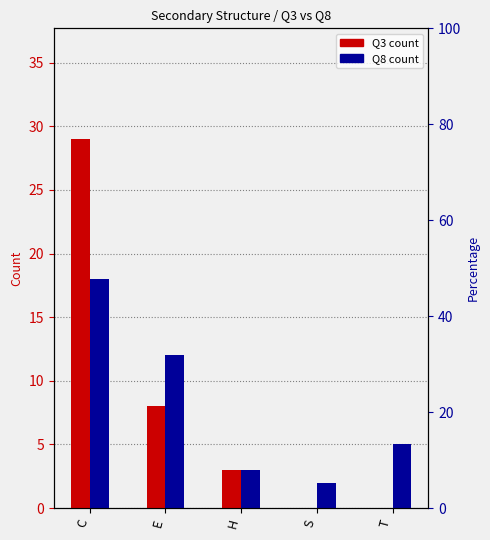

What is the label of the 2nd bar from the left?

E